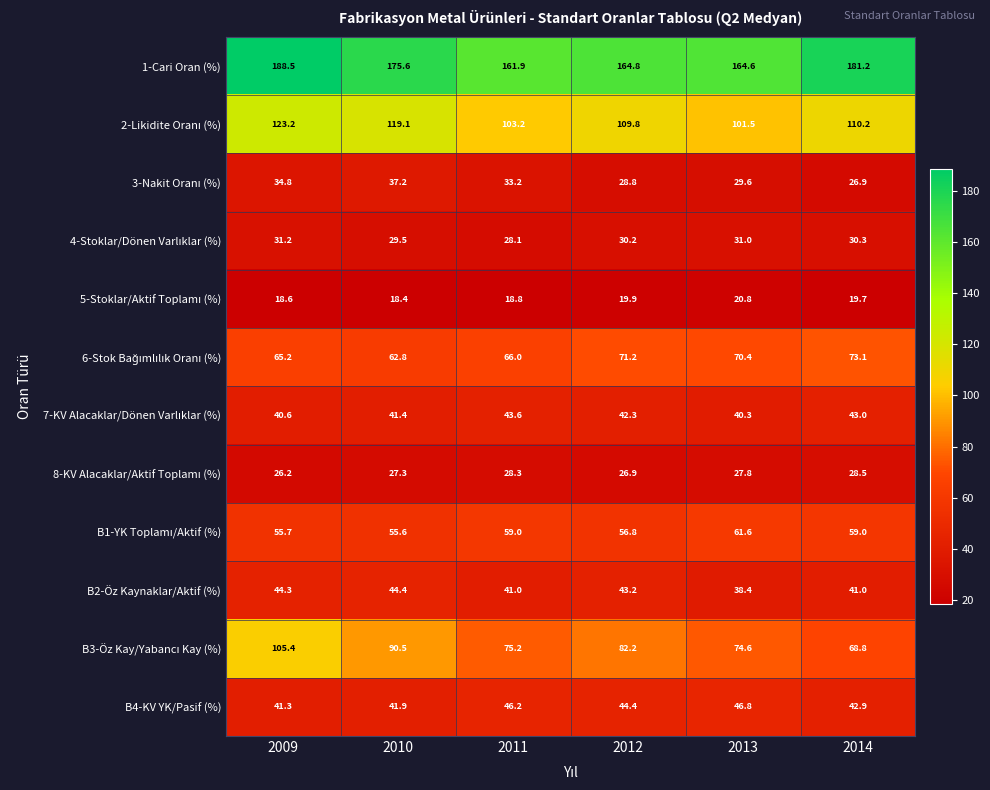

The value of B4-KV YK/Pasif (%) at 2009 is 57.4. True or false?

False